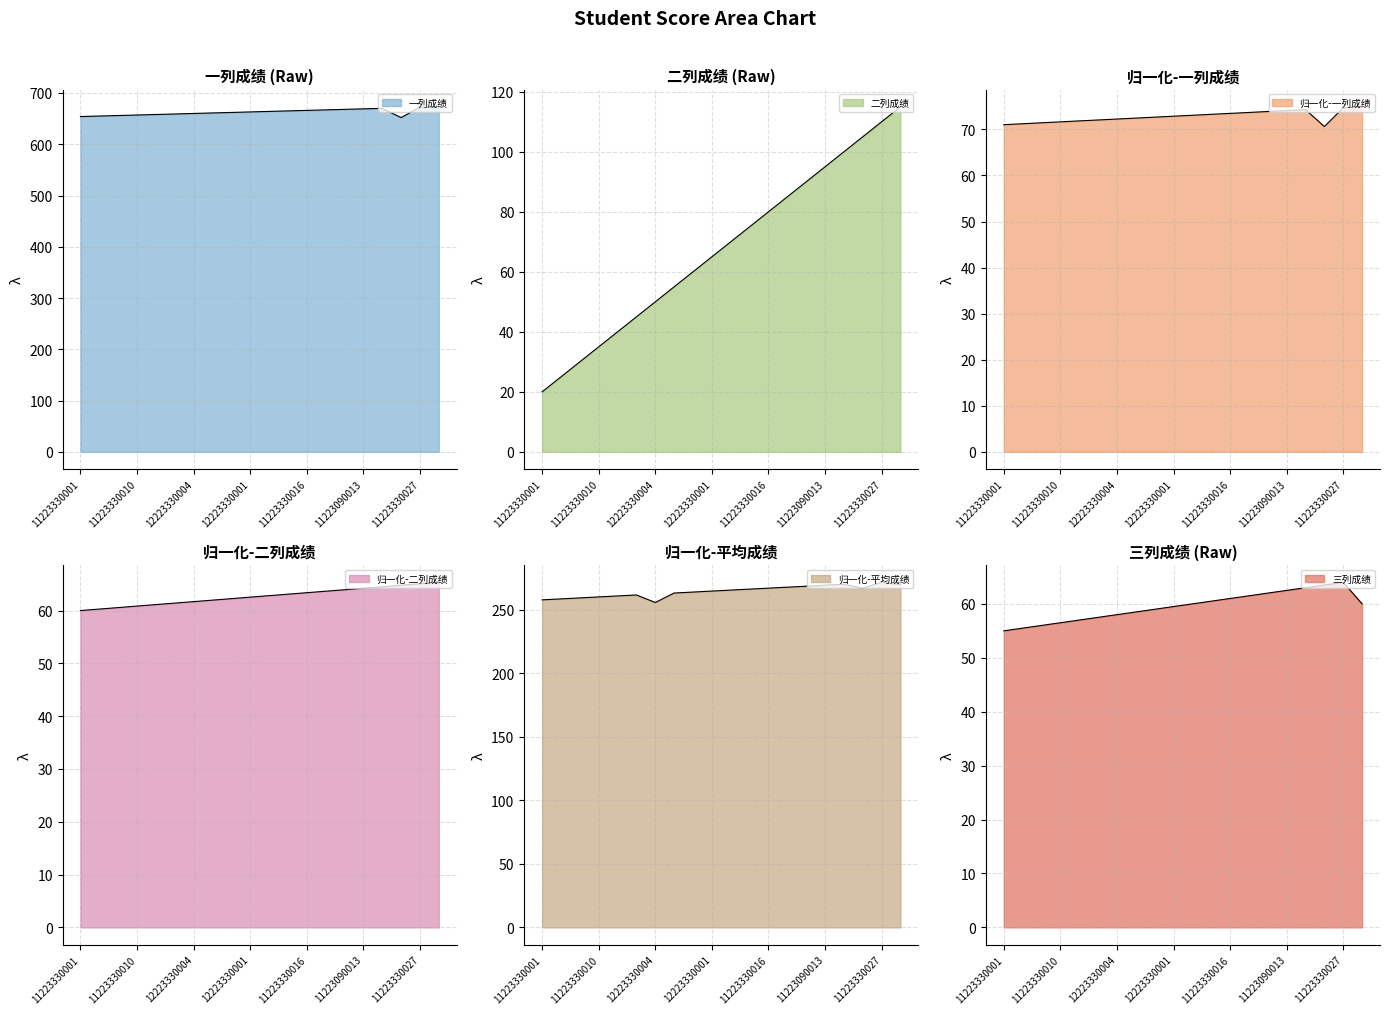

In 三列成绩, how many points are higher than both neighbors (excluding endpoints)?

1